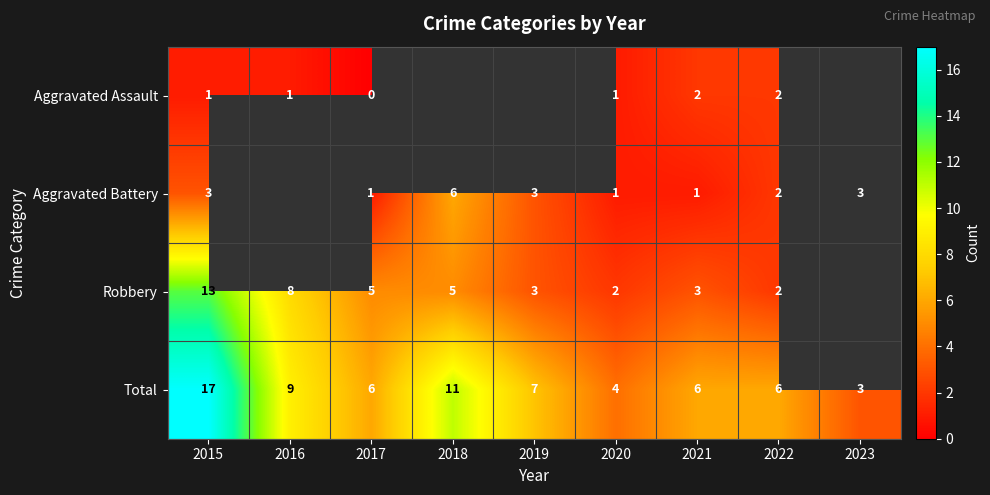

What is the sum of the Aggravated Battery values at 2015 and 2018?

9